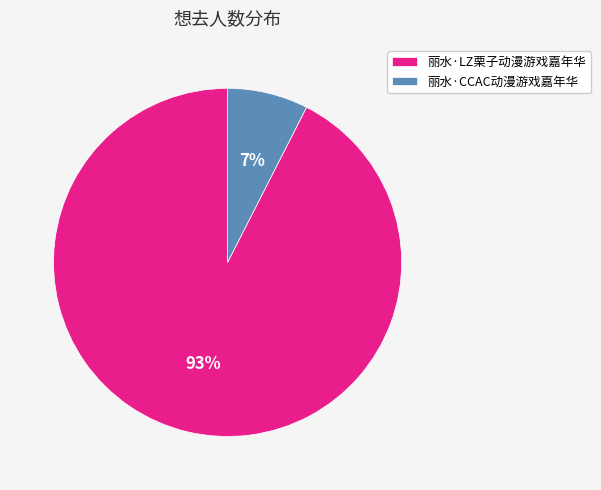

To the nearest percent, what percentage of the pie is 丽水·CCAC动漫游戏嘉年华?

7%